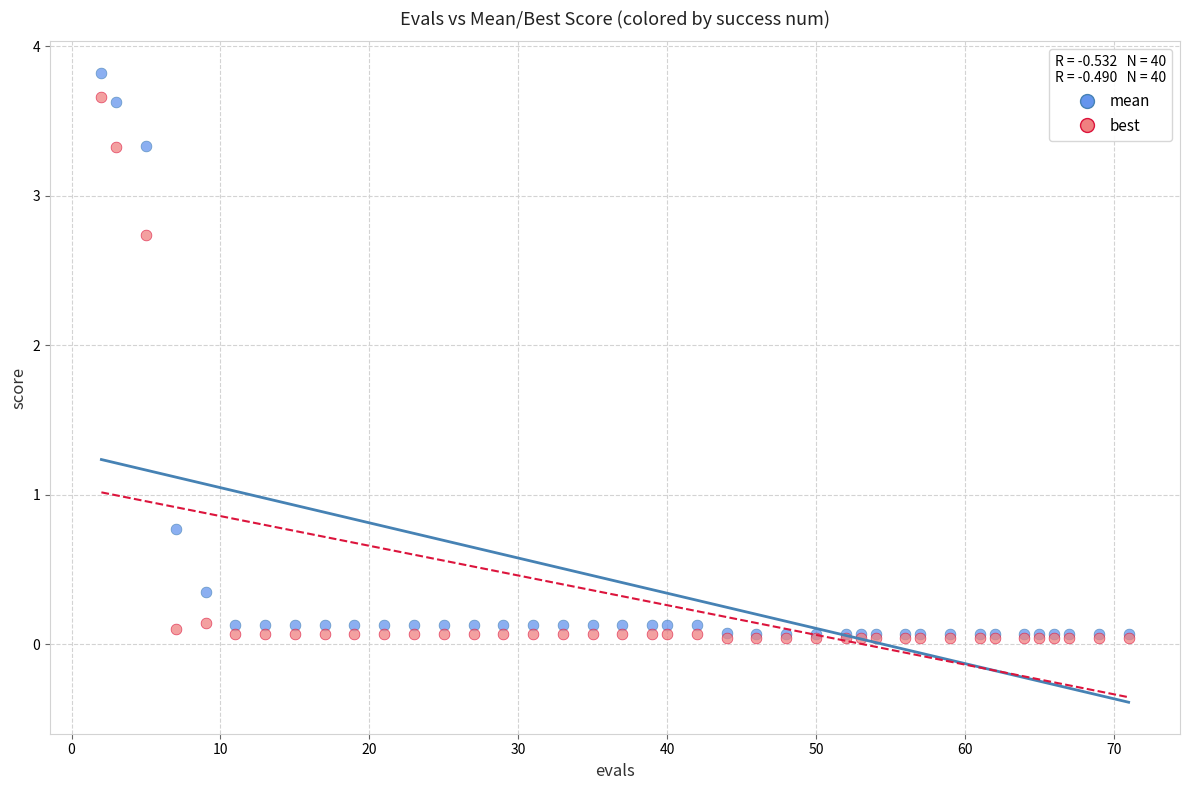

Which series has the largest Y range (max minus min)?

mean